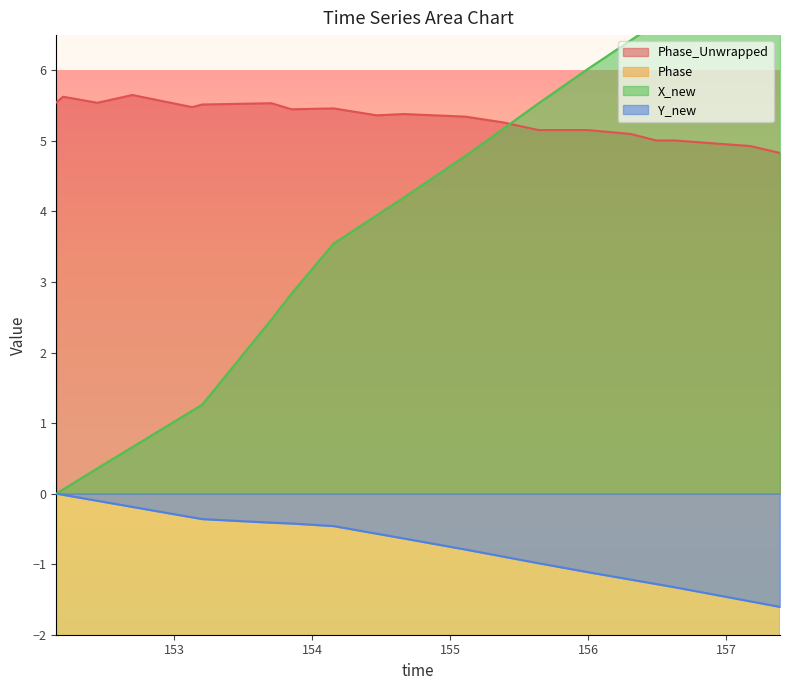

What is the lowest value of the Phase_Unwrapped series?

4.8